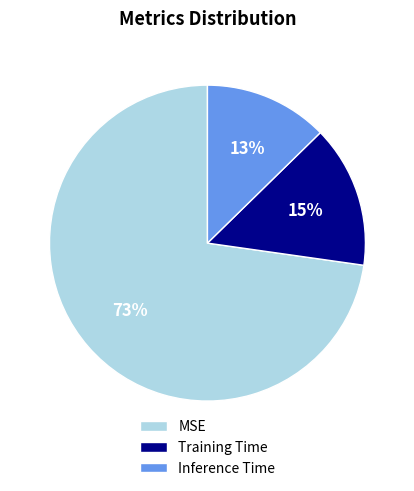

To the nearest percent, what is the combined percentage of MSE and Inference Time?

85%